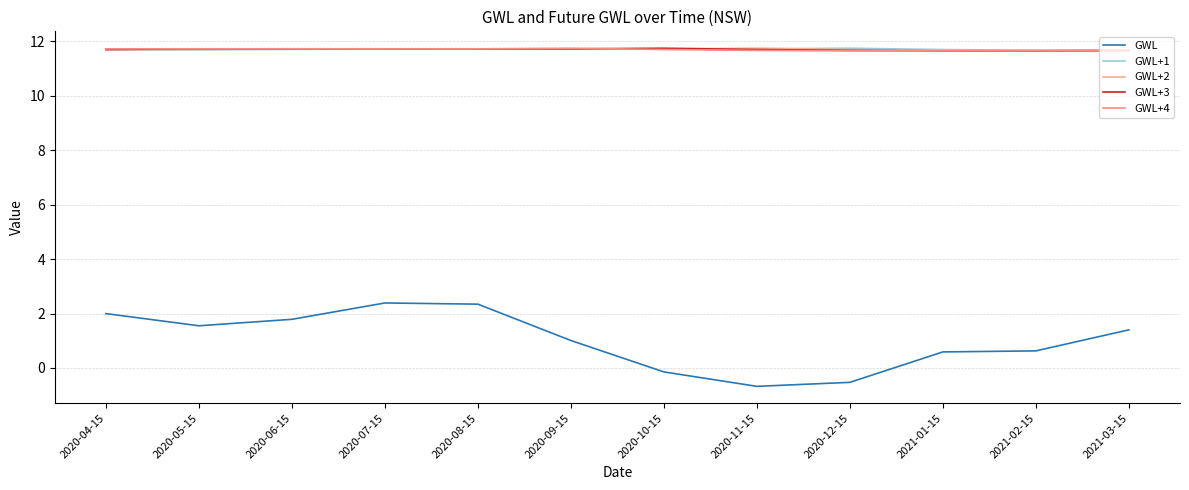

What is the total value across all series at 2020-09-15?

48.0